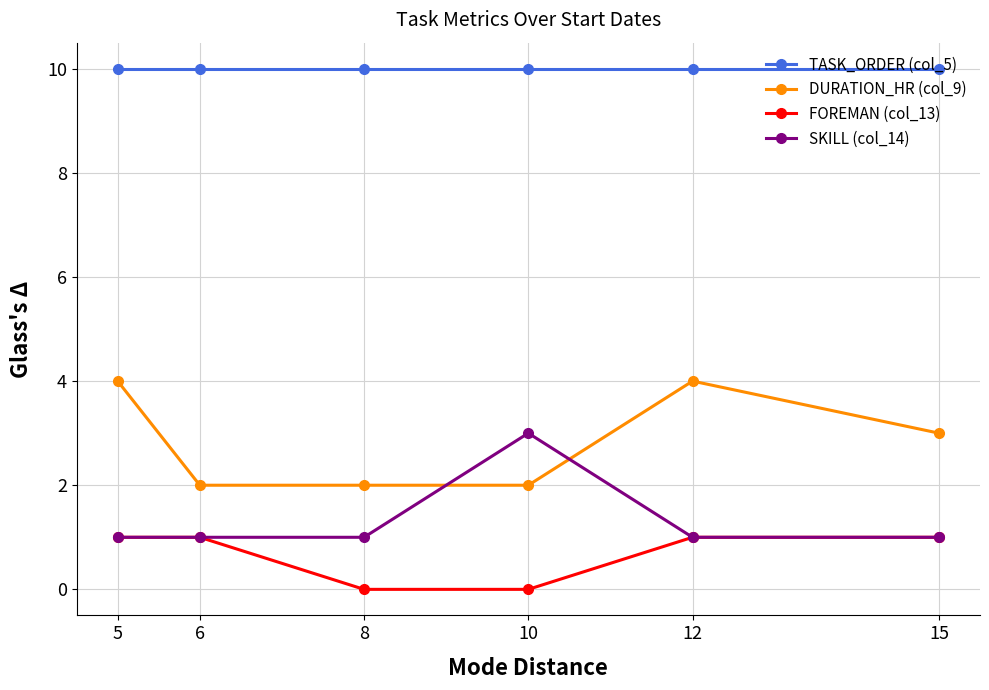

True or false: SKILL (col_14) and TASK_ORDER (col_5) cross at least once.

False